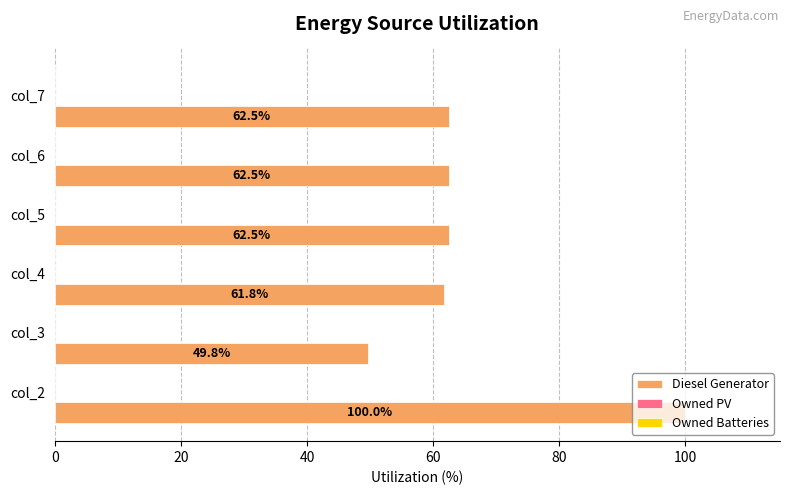

What is the minimum value shown in the chart?

49.8